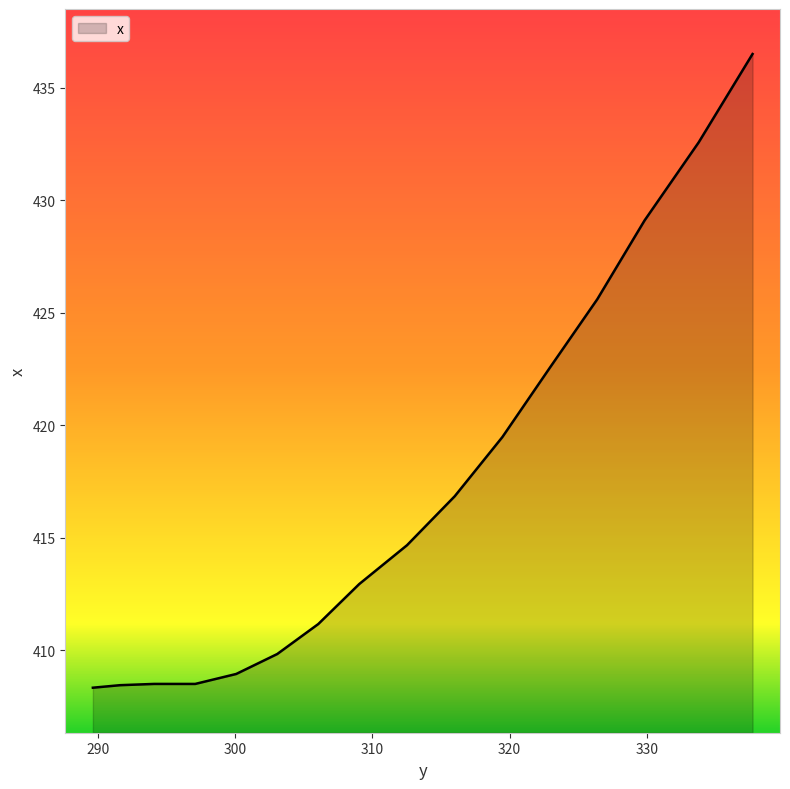

What is the smallest value displayed?

408.3